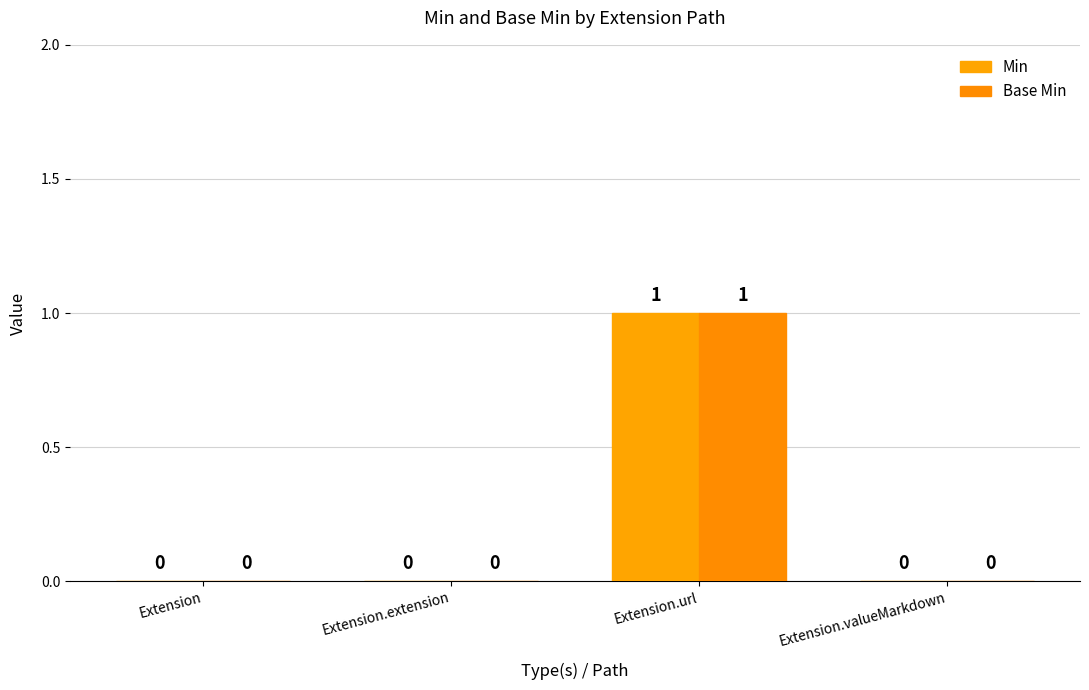

Reading left to right, list all the values displayed in this chart.

Min: 0	0	1	0
Base Min: 0	0	1	0